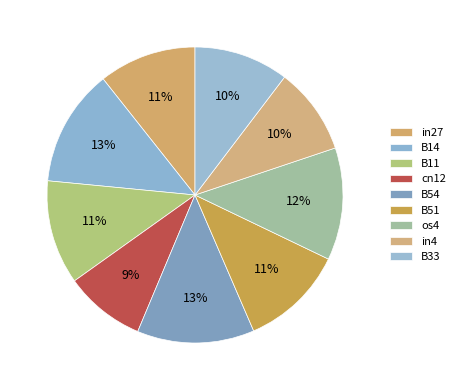

To the nearest percent, what percentage of the pie is os4?

12%